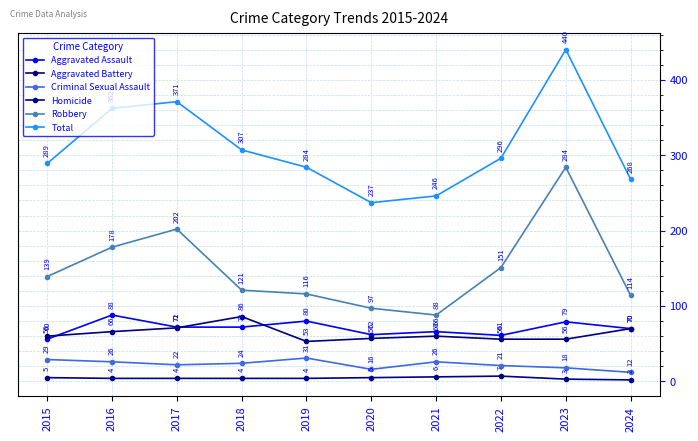

What is the approximate value of Robbery at 2023?

284